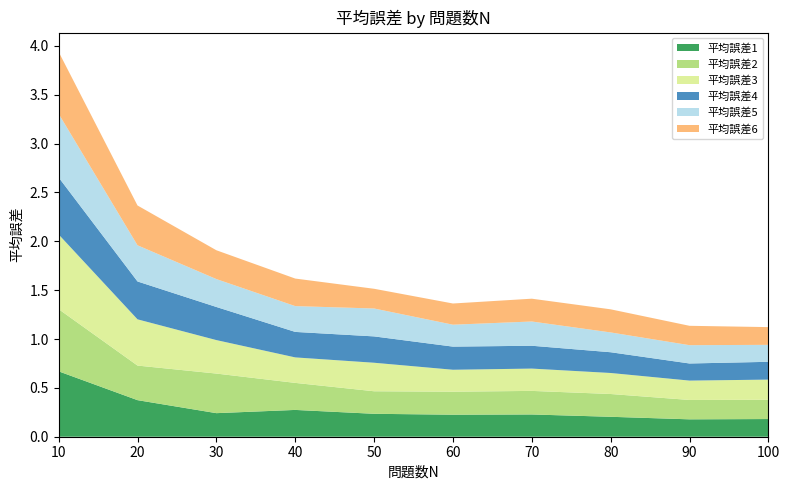

Reading left to right, transcribe all the data shown in this chart.

平均誤差1: 0.7	0.4	0.2	0.3	0.2	0.2	0.2	0.2	0.2	0.2
平均誤差2: 0.6	0.4	0.4	0.3	0.2	0.2	0.2	0.2	0.2	0.2
平均誤差3: 0.8	0.5	0.3	0.3	0.3	0.2	0.2	0.2	0.2	0.2
平均誤差4: 0.6	0.4	0.3	0.3	0.3	0.2	0.2	0.2	0.2	0.2
平均誤差5: 0.7	0.4	0.3	0.3	0.3	0.2	0.2	0.2	0.2	0.2
平均誤差6: 0.6	0.4	0.3	0.3	0.2	0.2	0.2	0.2	0.2	0.2